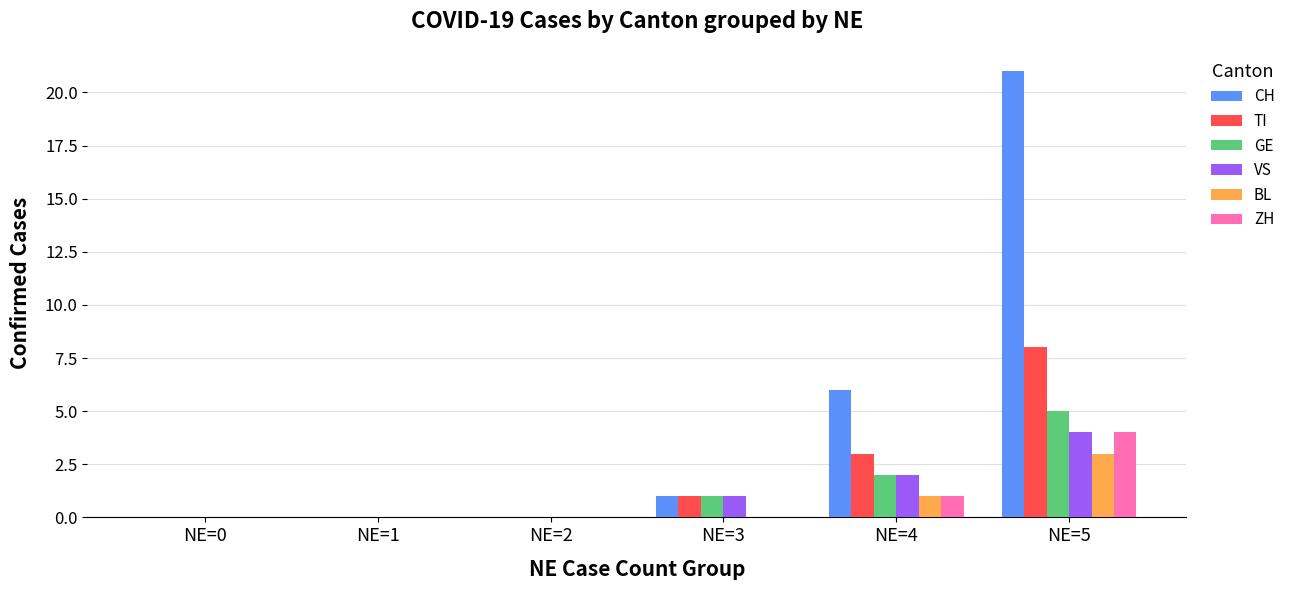

What is the sum of all GE values?

8